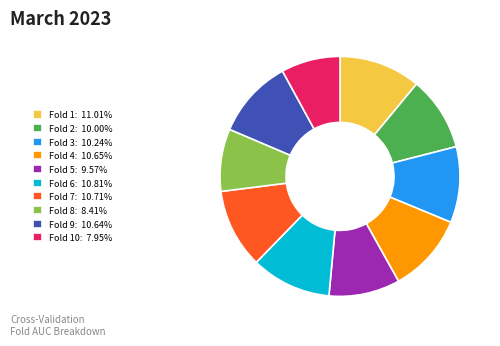

Is the sum of Fold 8: 8.41% and Fold 7: 10.71% greater than half?

No